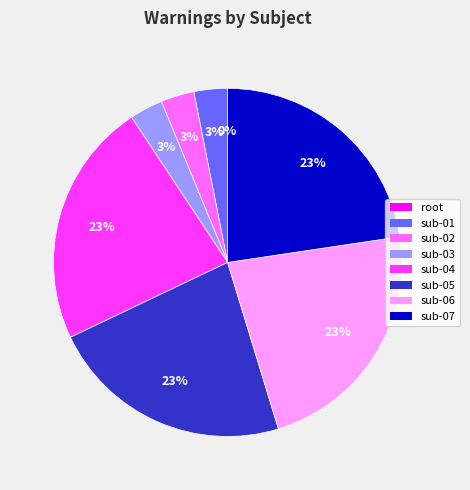

To the nearest percent, what is the average slice percentage?

12%